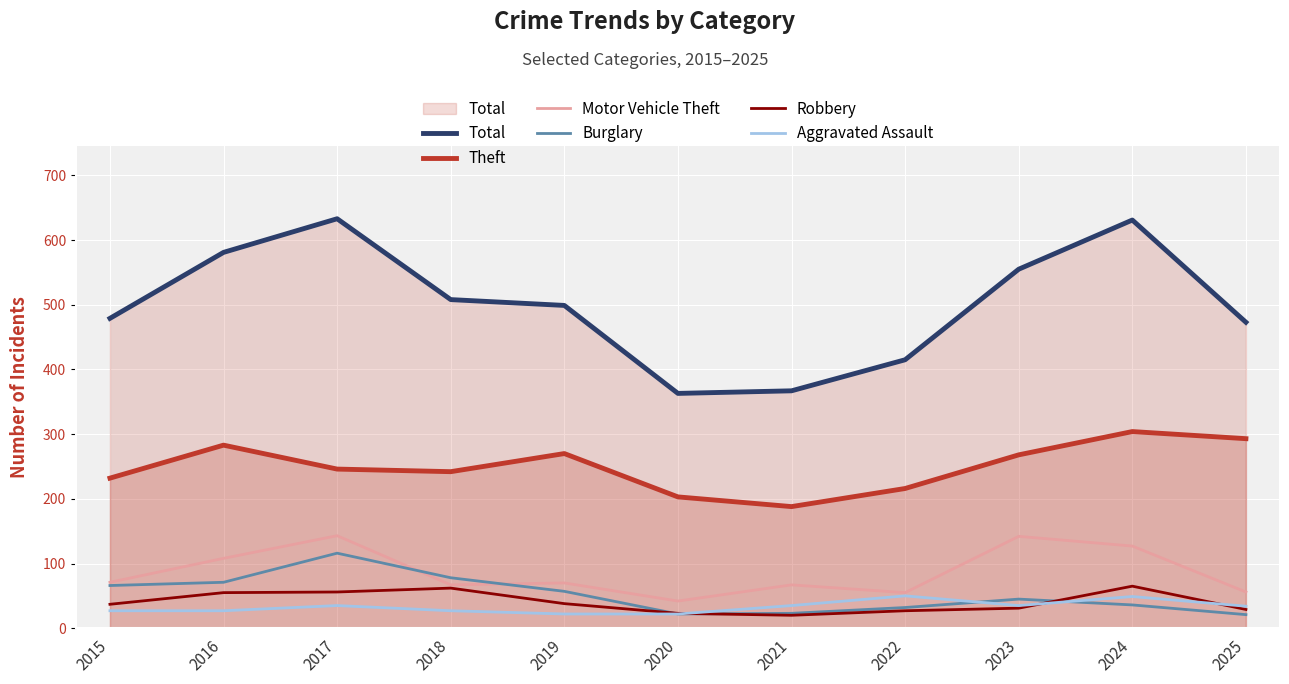

True or false: Motor Vehicle Theft and Aggravated Assault intersect in this chart.

False